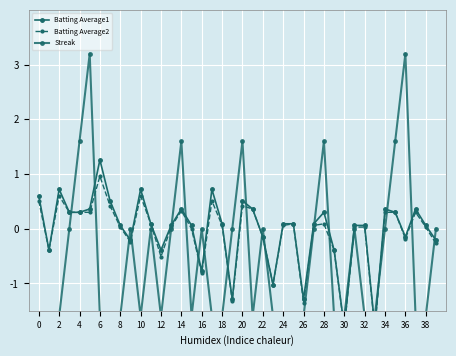

What is the difference between the maximum and minimum values in the Batting Average2 series?

2.8